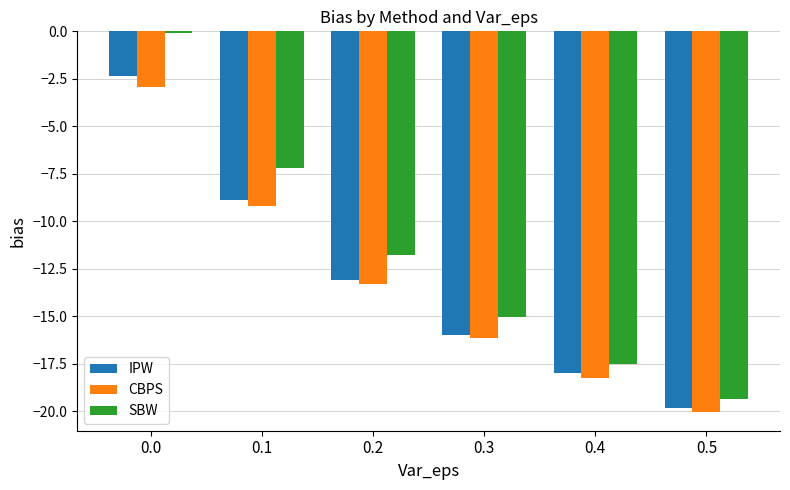

What is the value of the IPW bar at the 3rd from the left?

-13.1